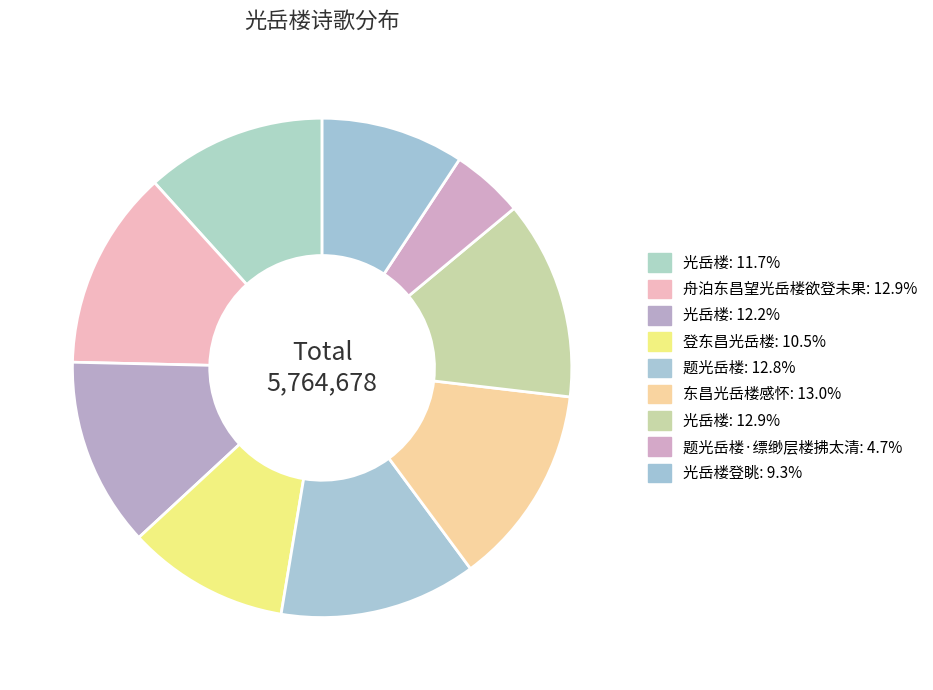

Count the number of slices in the pie.

9